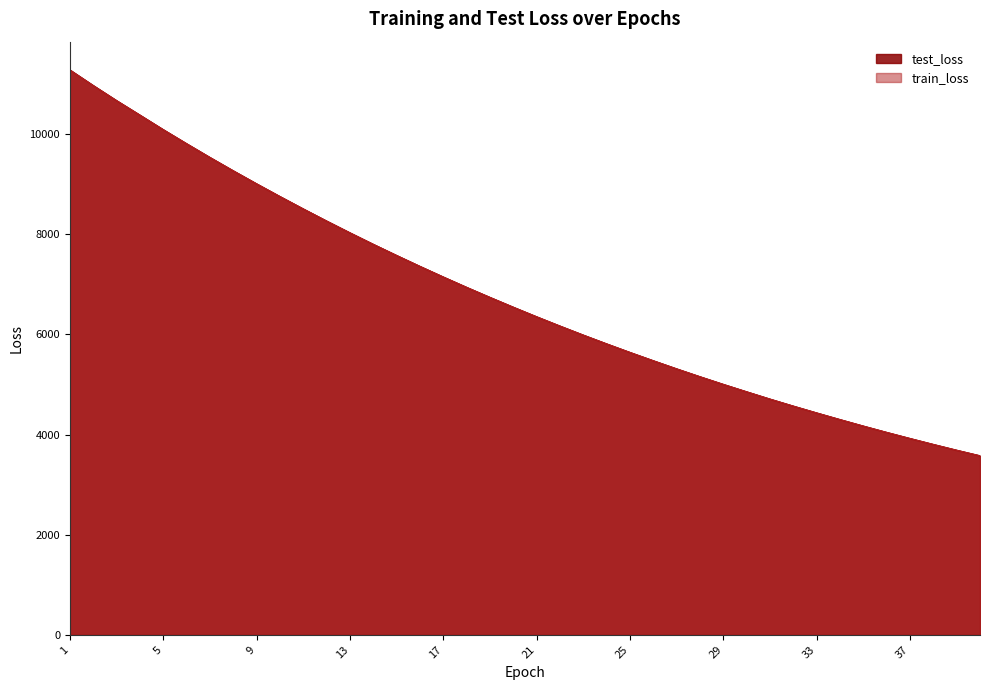

Does the chart display data point markers on the line(s)?

No